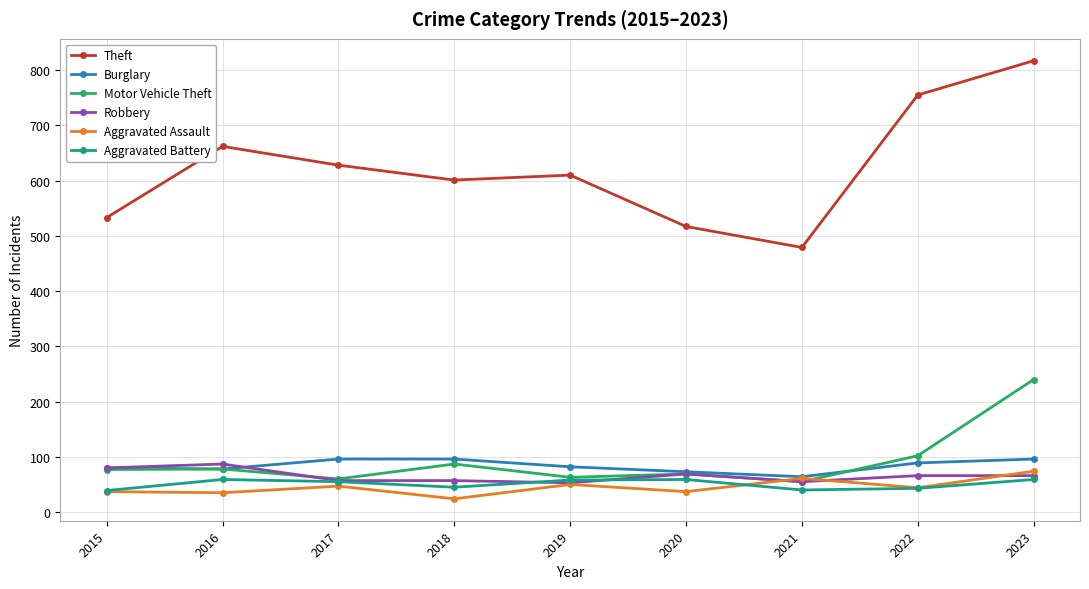

Which series has the largest total across all categories?

Theft